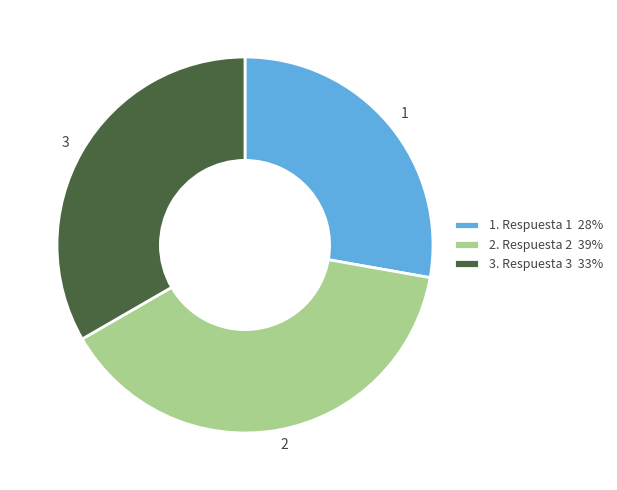

Approximately how many times larger is the value at 3 compared to 2?

0.9